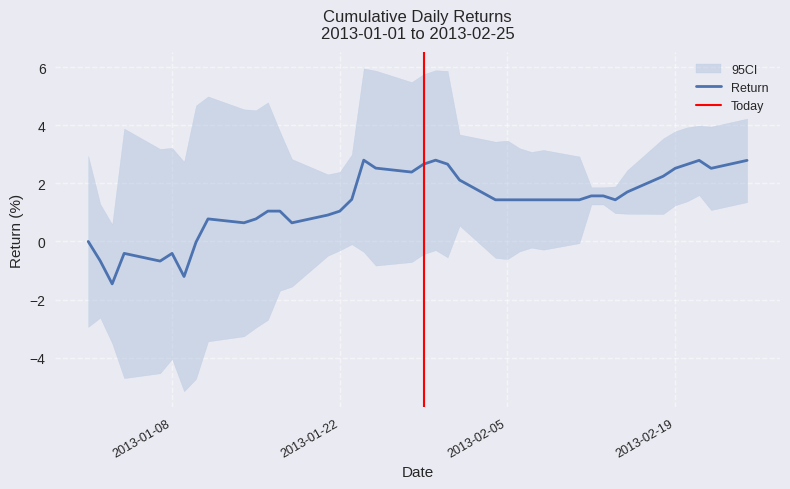

What is the maximum value for Return?

2.8